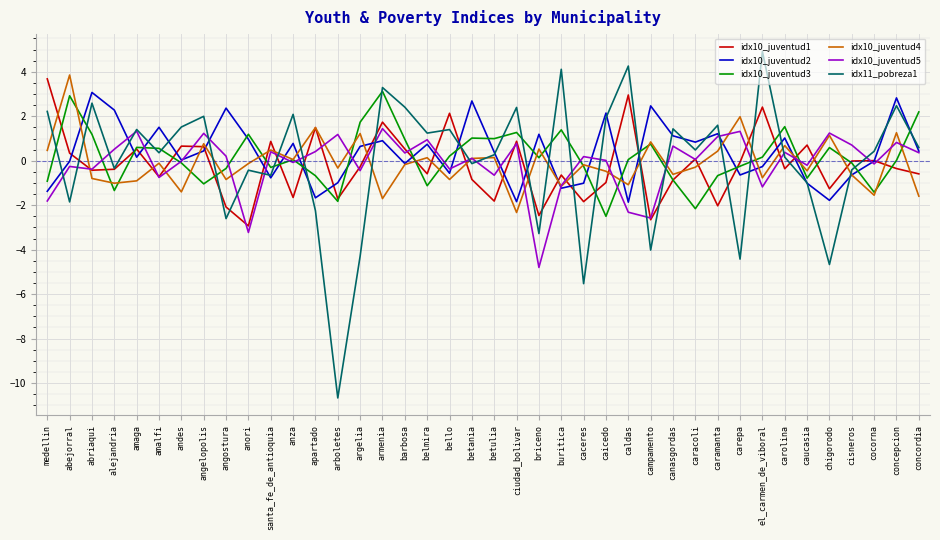

What is the spread (max minus min) of values at ciudad_bolivar?

4.7